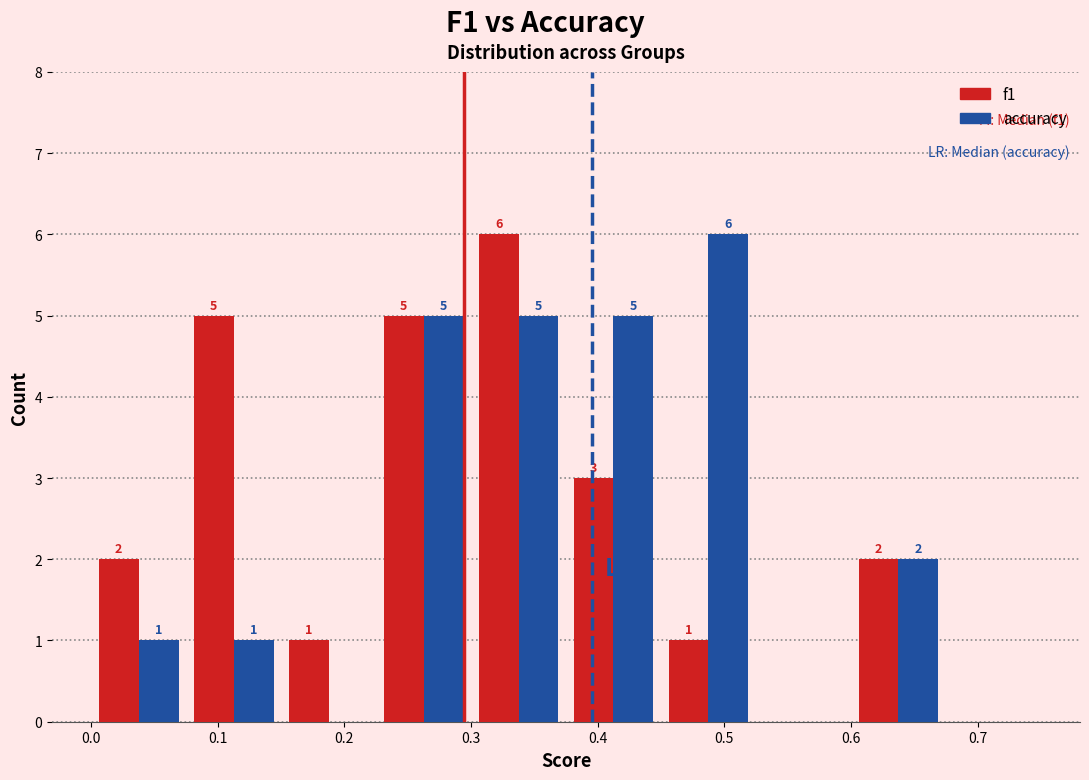

In the accuracy series, which range on the x-axis has the tallest bar?

0.450 to 0.525